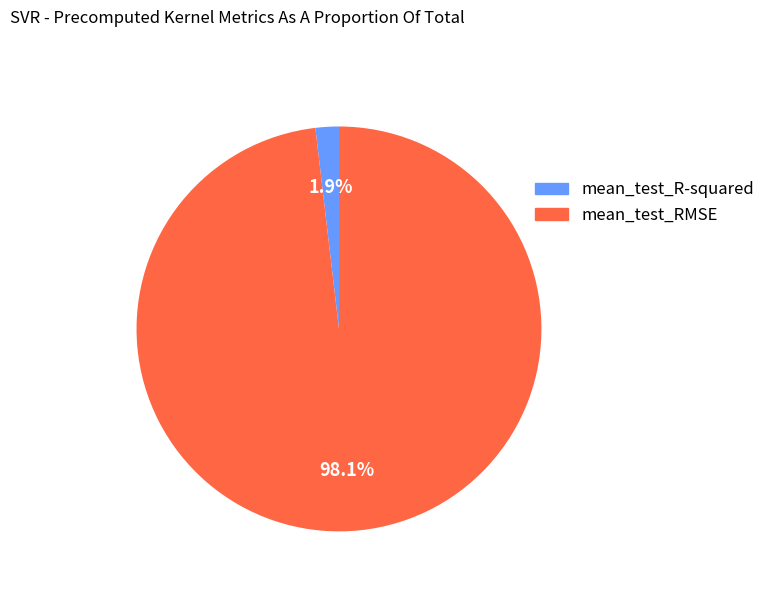

To the nearest percent, what is the combined percentage of mean_test_R-squared and mean_test_RMSE?

100%